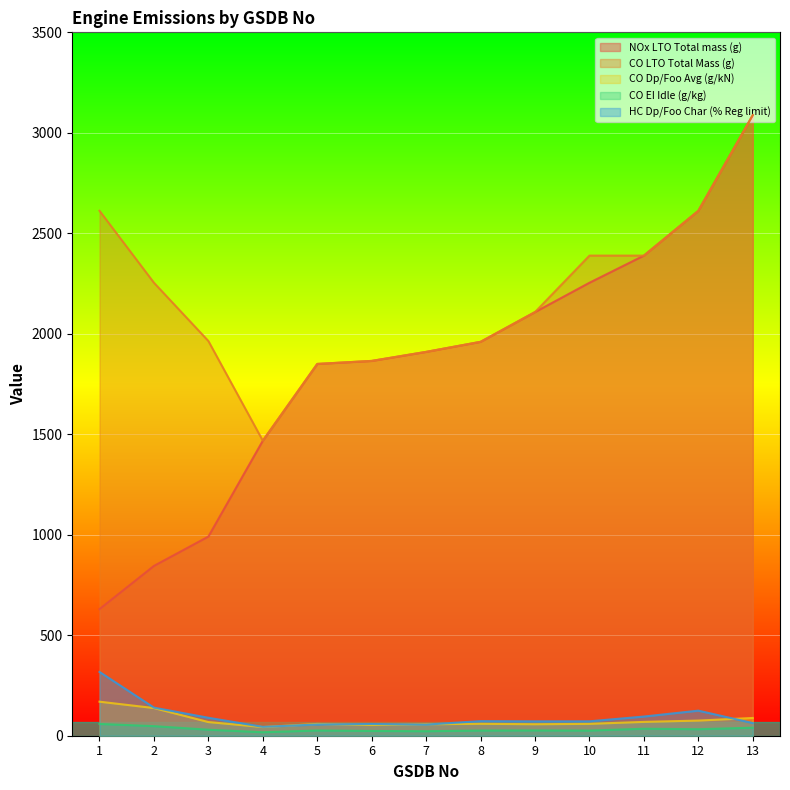

Read the CO LTO Total Mass (g) value at 5.

1850.0